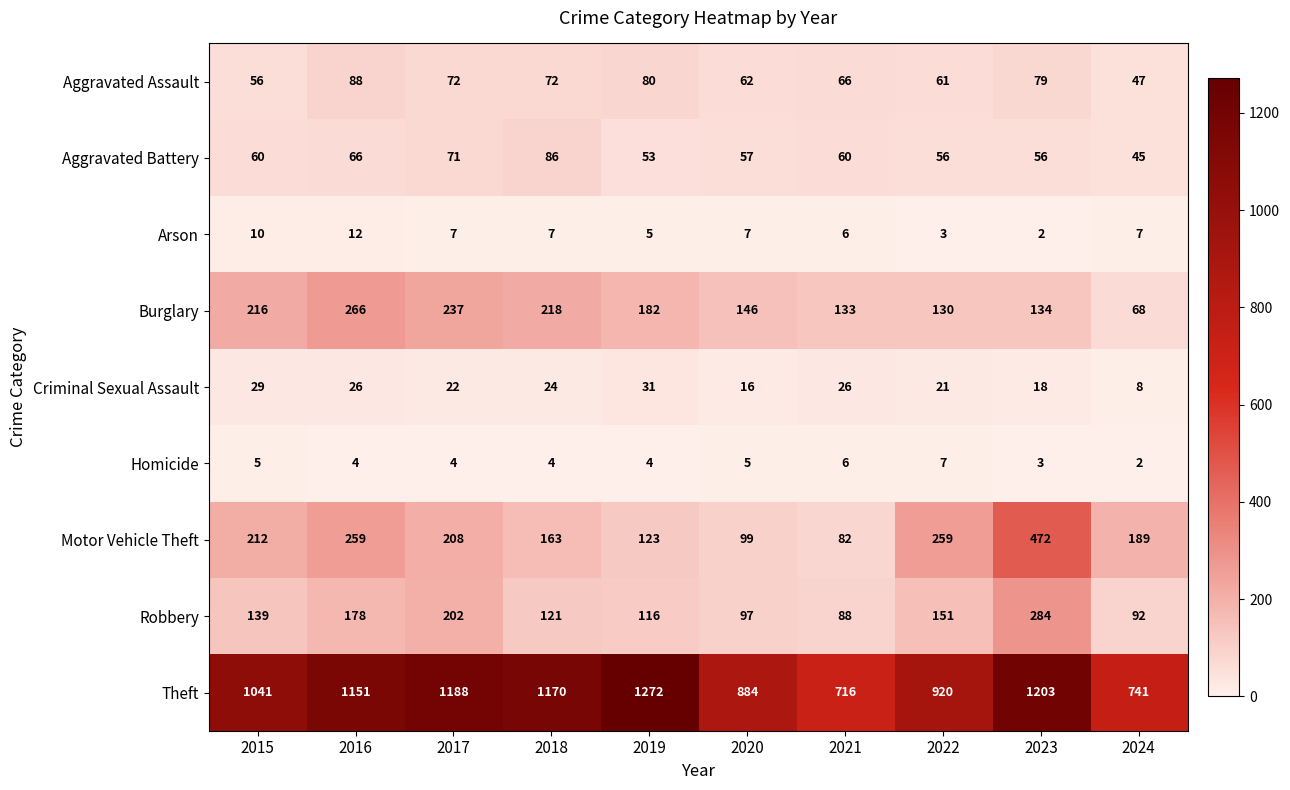

Count the number of data series in this chart.

9